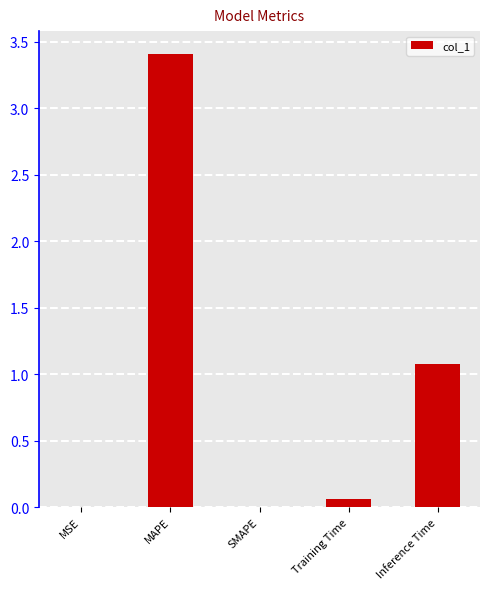

Between Inference Time and MAPE, which is larger?

MAPE